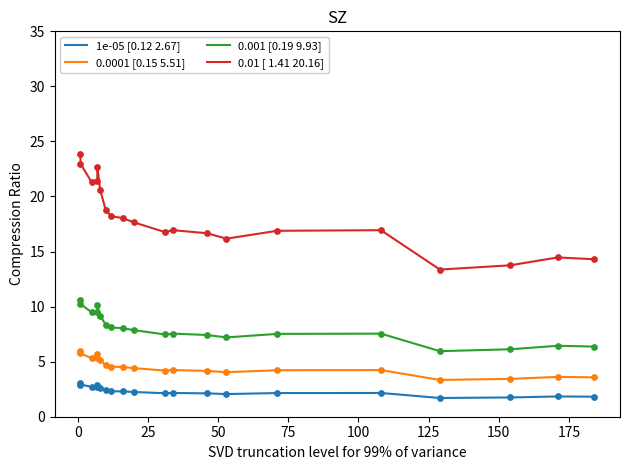

What are all the series names shown in the legend?

1e-05 [0.12 2.67], 0.0001 [0.15 5.51], 0.001 [0.19 9.93], 0.01 [ 1.41 20.16]